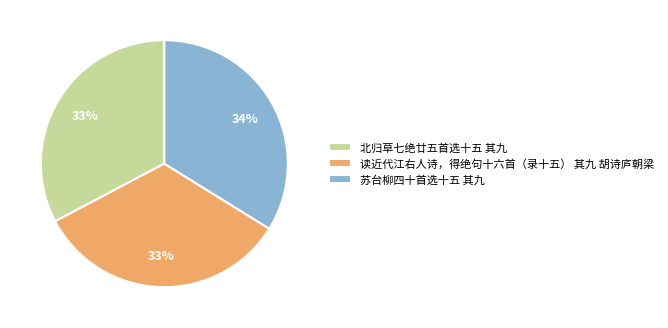

Between 苏台柳四十首选十五 其九 and 北归草七绝廿五首选十五 其九, which is larger?

苏台柳四十首选十五 其九